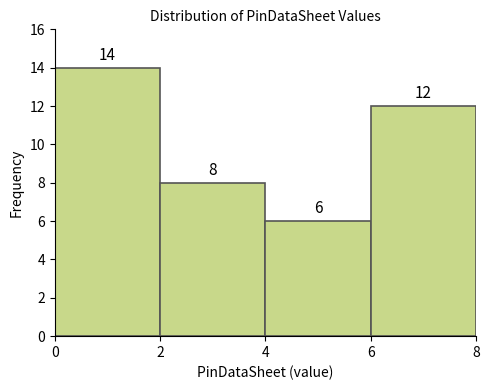

Over which range of the x-axis is the bar tallest?

0 to 2